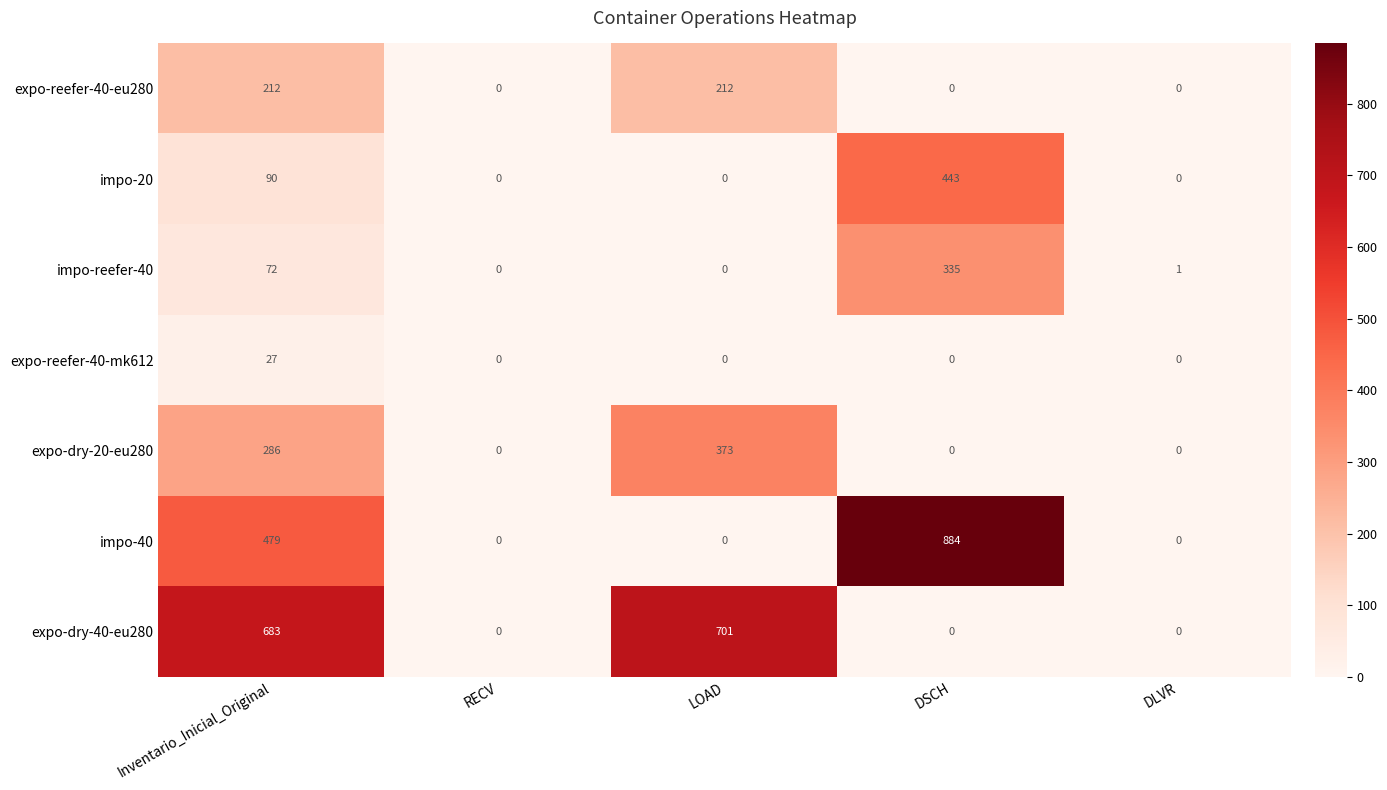

List the series in order of their peak value, lowest first.

expo-reefer-40-mk612, expo-reefer-40-eu280, impo-reefer-40, expo-dry-20-eu280, impo-20, expo-dry-40-eu280, impo-40